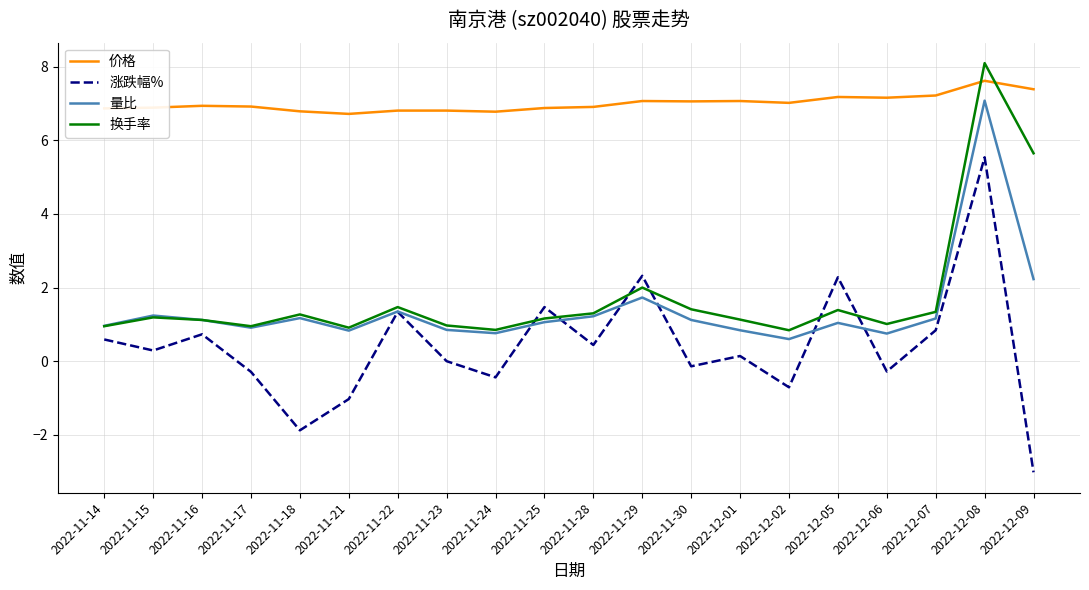

Does the chart have visible grid lines?

Yes